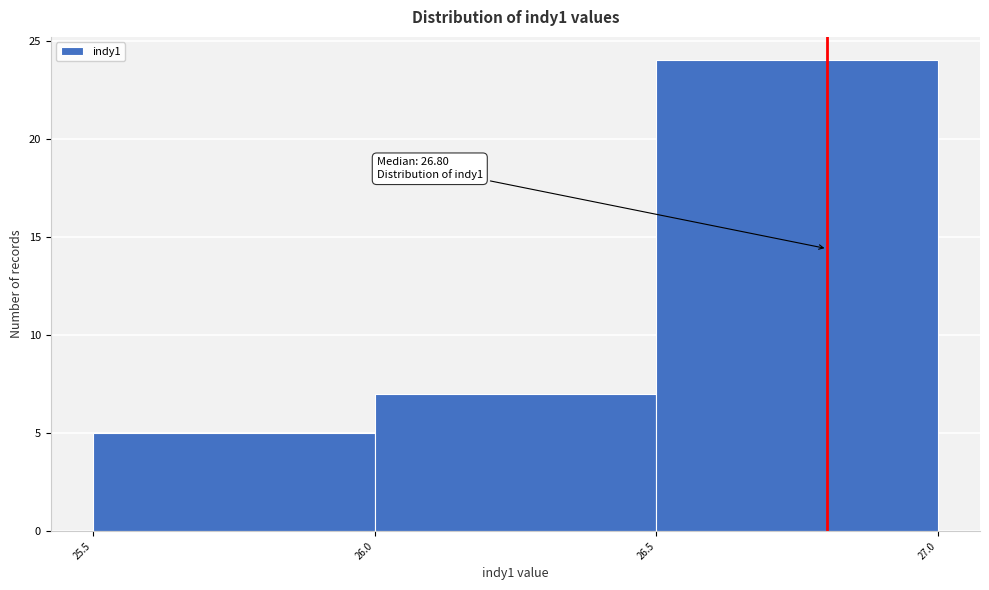

Over which range of the x-axis is the bar tallest?

26.5 to 27.0